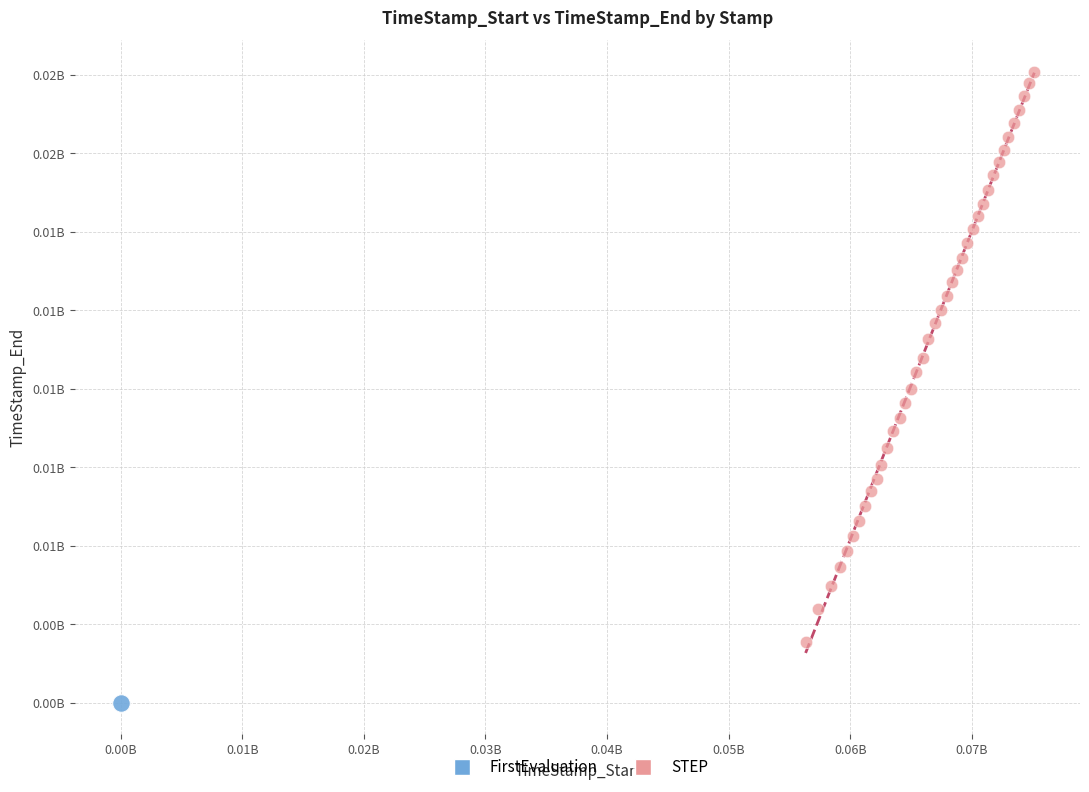

What are all the series names shown in the legend?

FirstEvaluation, STEP